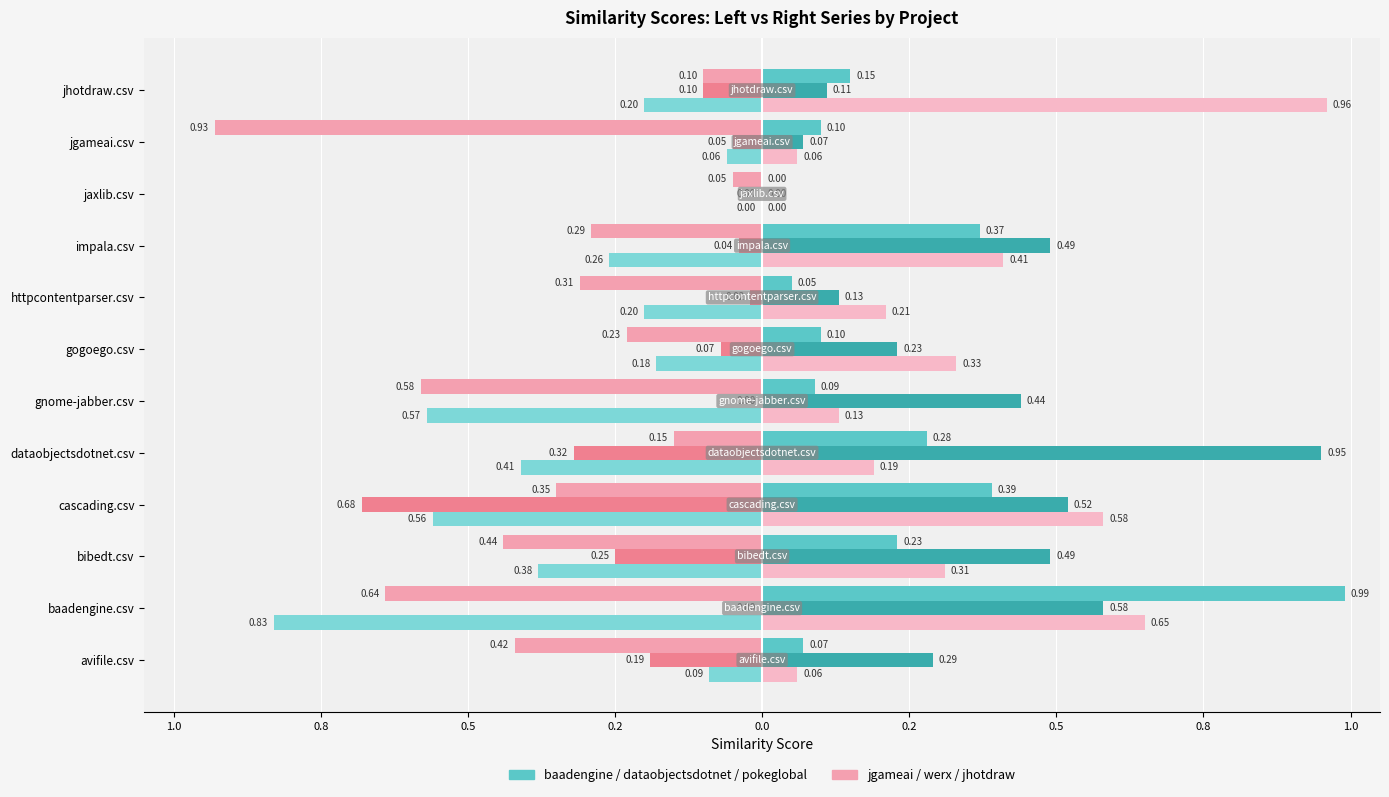

How many distinct data groups are displayed?

6